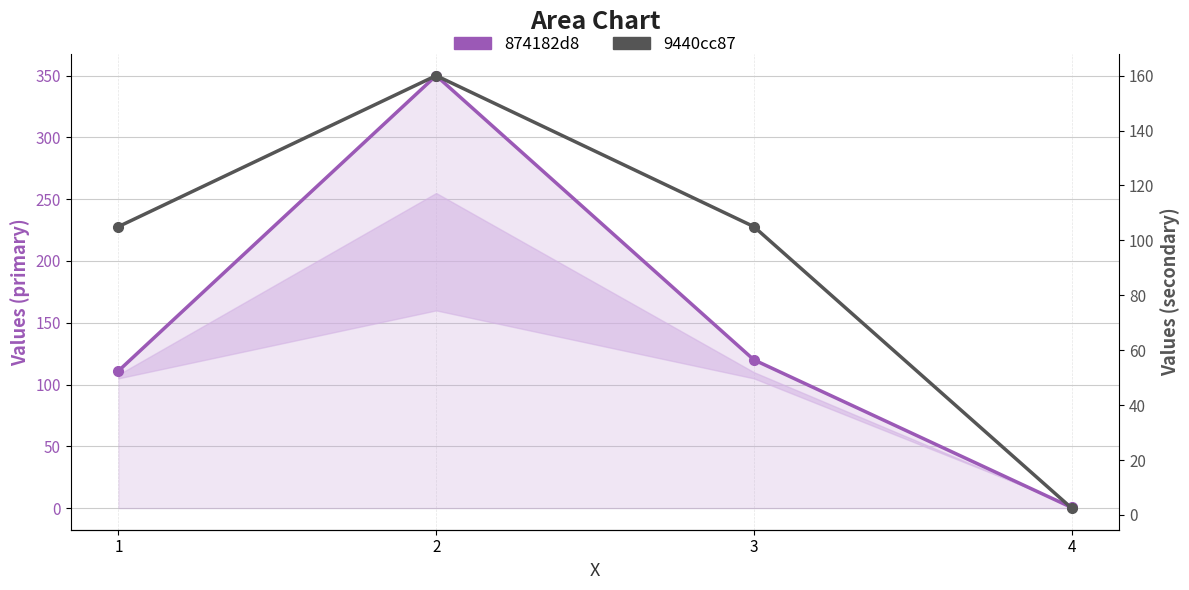

What are all the series names shown in the legend?

874182d8, 9440cc87